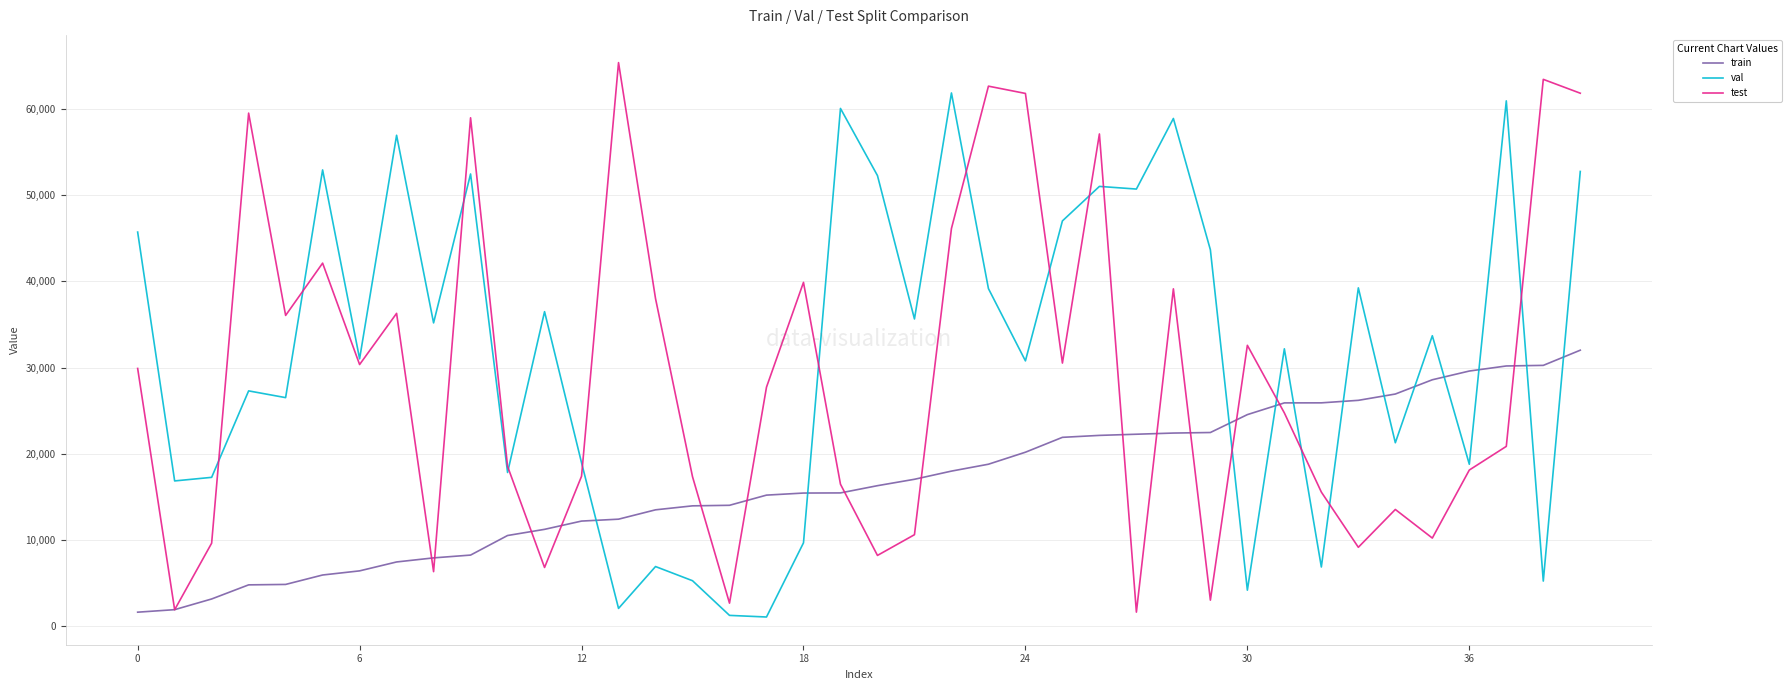

Which series has the widest spread of values?

test